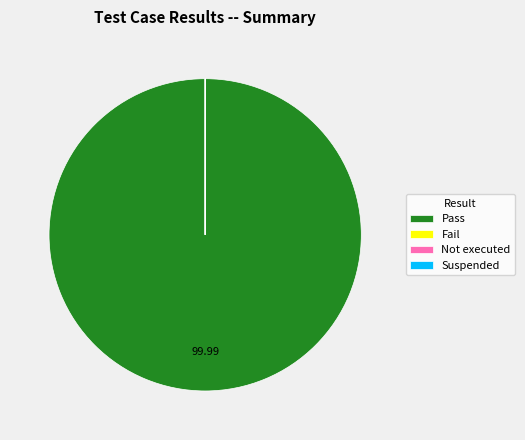

Is there any slice that represents more than half of the pie?

Yes